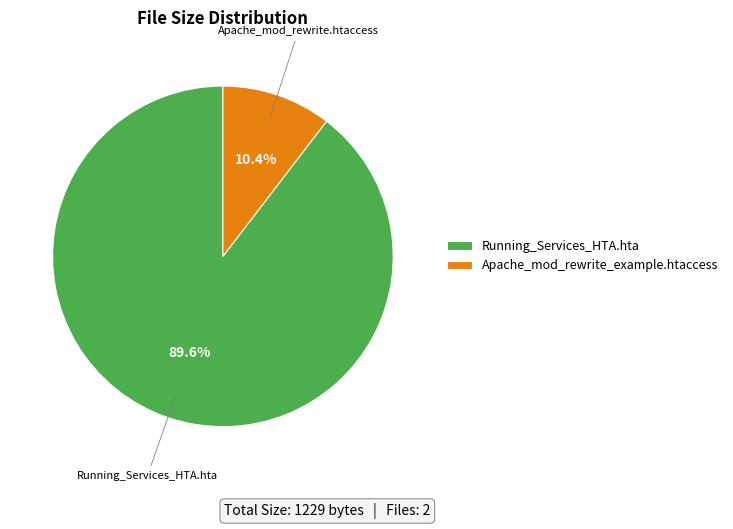

Count the number of slices in the pie.

2